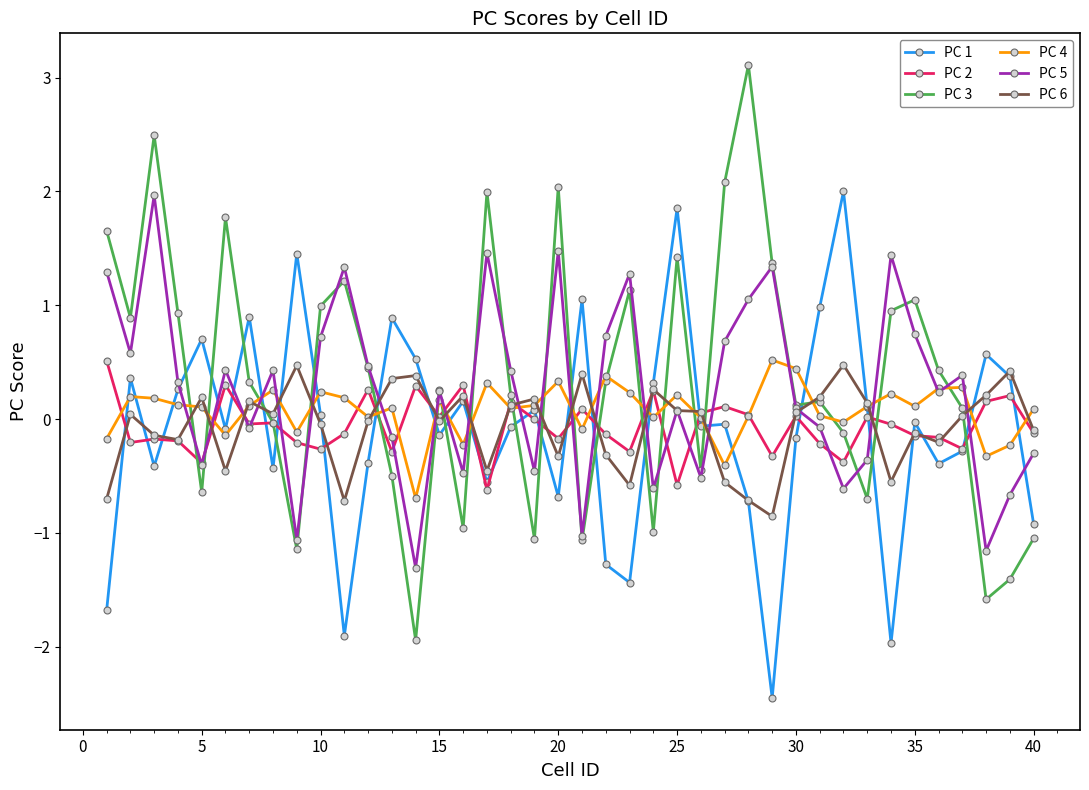

True or false: PC 5 and PC 6 cross at least once.

True